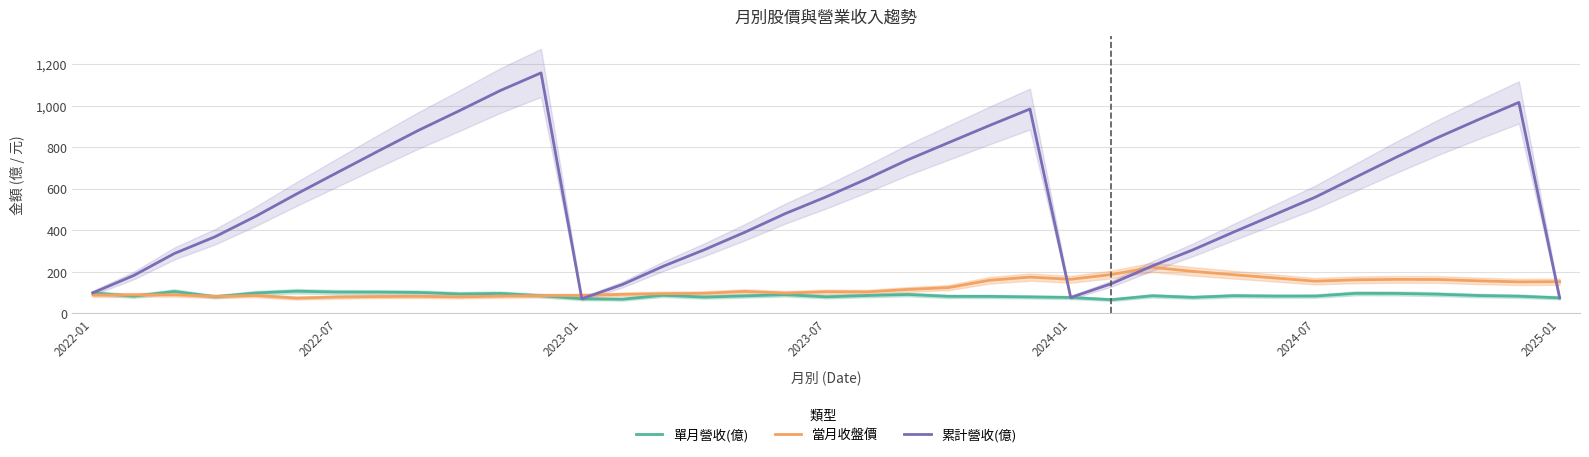

What is the highest value of the 累計營收(億) series?

1157.0